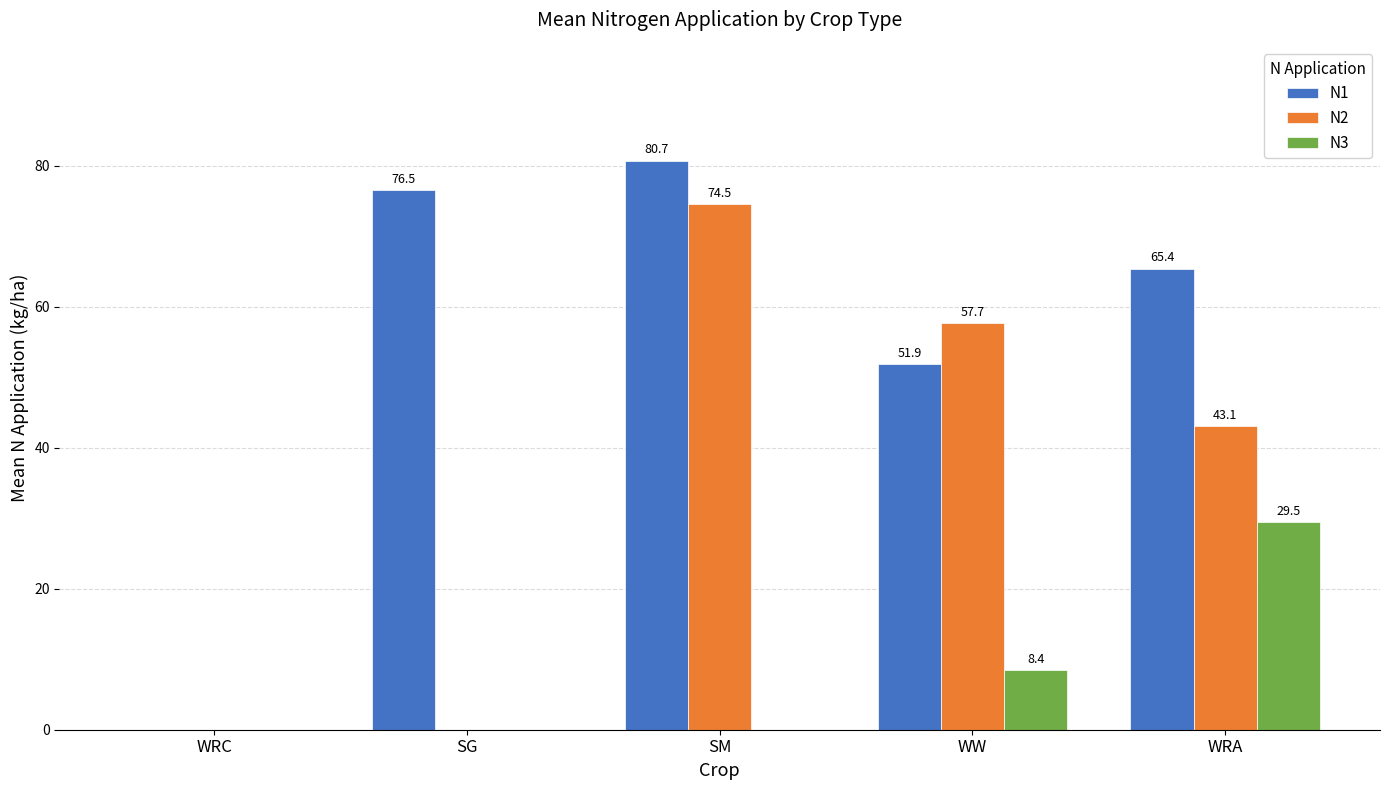

What is the sum of the N3 values at WRA and WW?

37.9